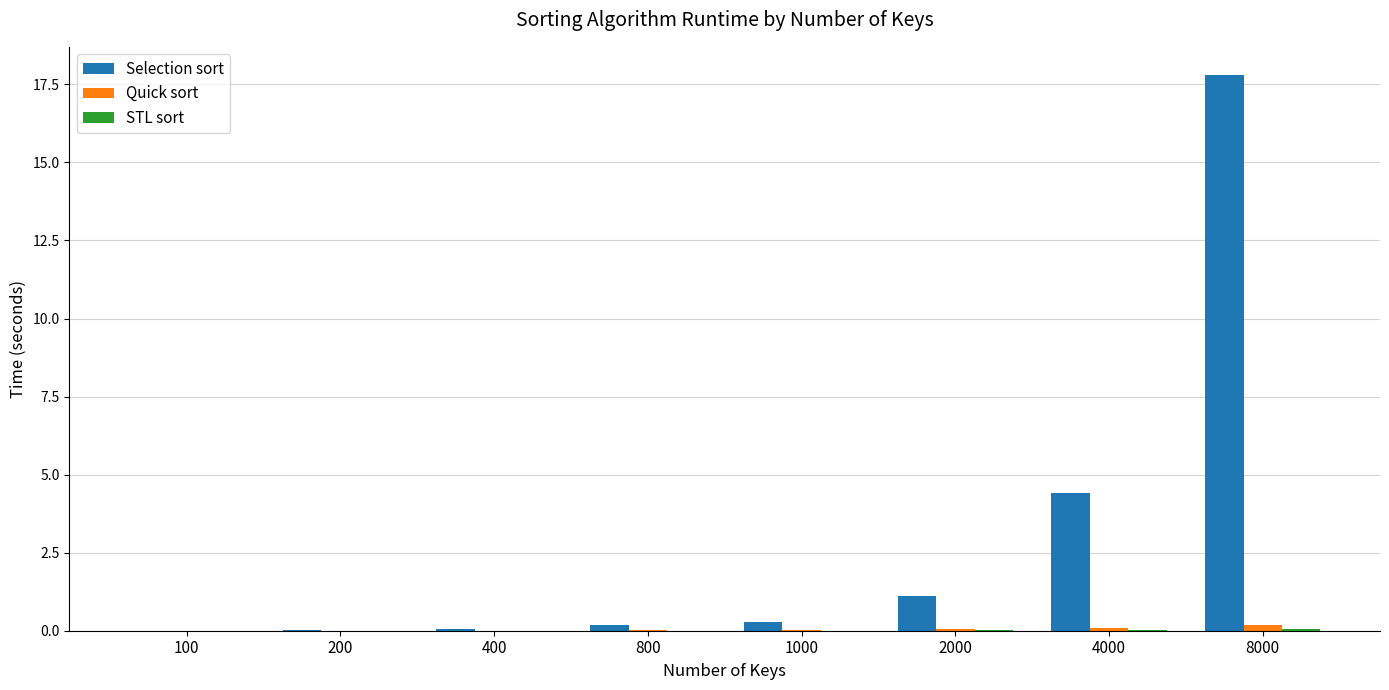

Count the number of data series in this chart.

3